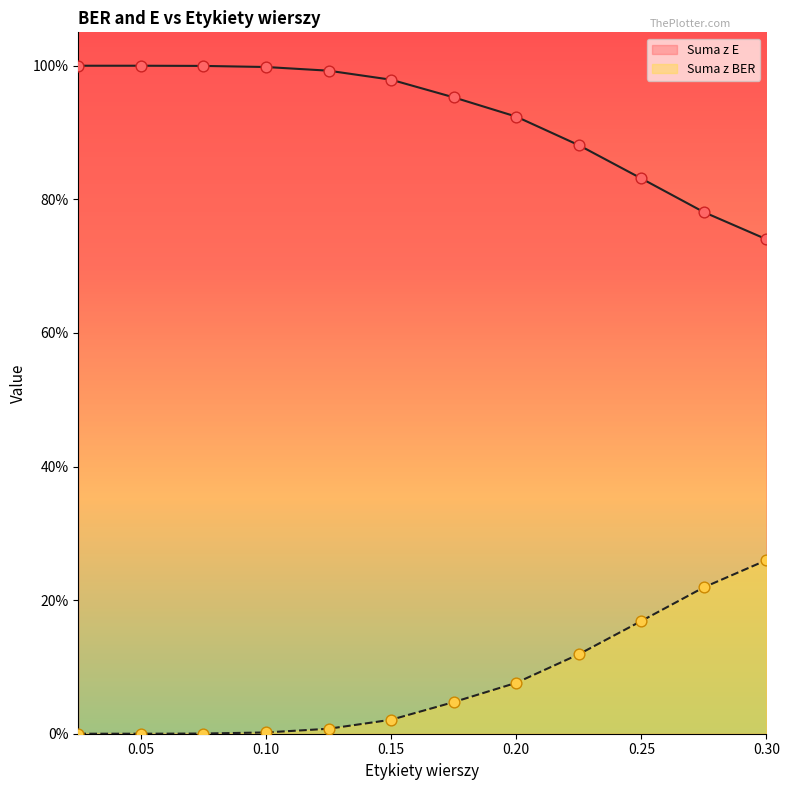

What is the total value across all series at 0.275?

1.0